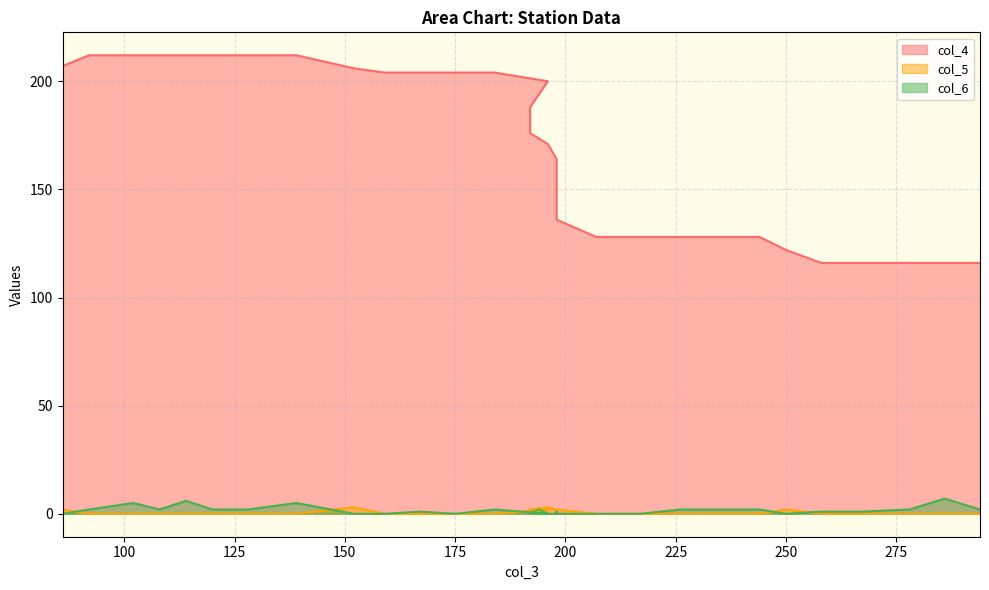

At which label is col_5 closest to 1?

194